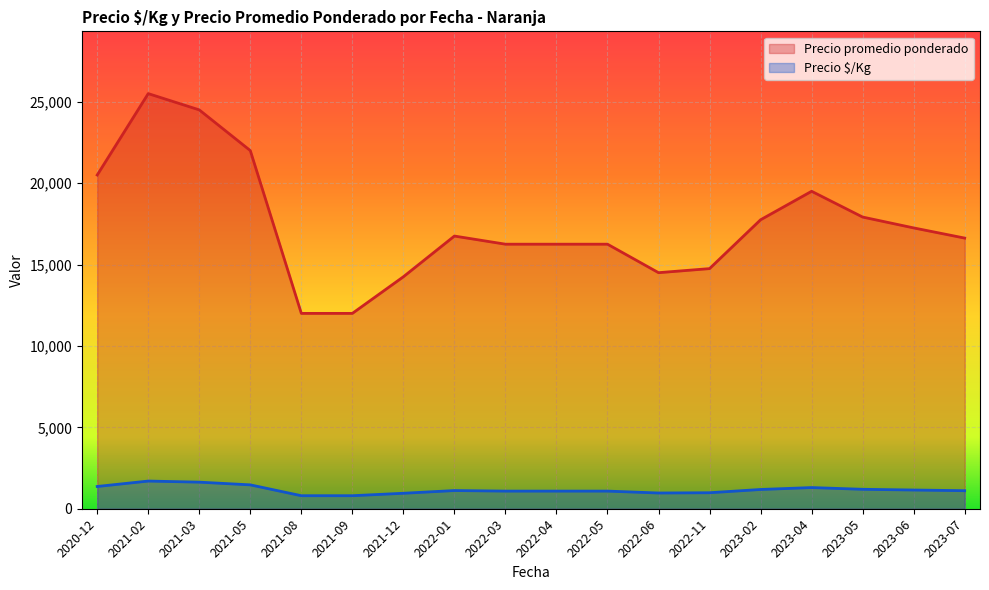

List the series in order of their peak value, highest first.

Precio promedio ponderado, Precio $/Kg